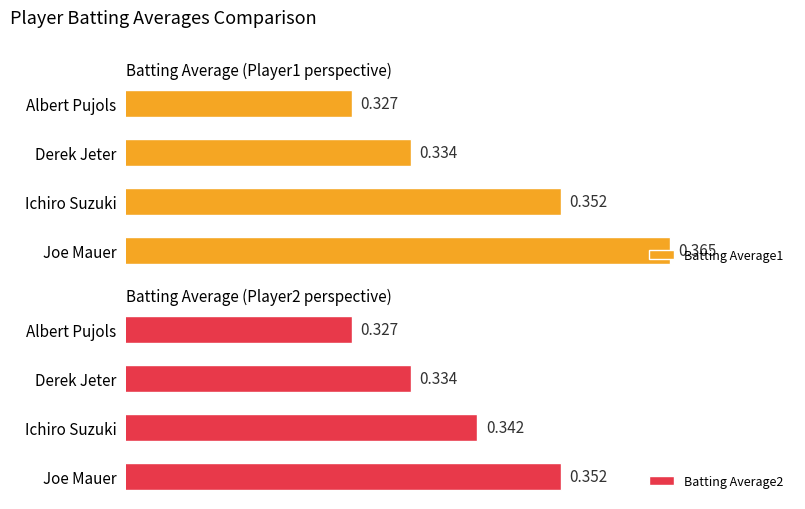

Which category has the lowest value in the Batting Average2 series?

Albert Pujols